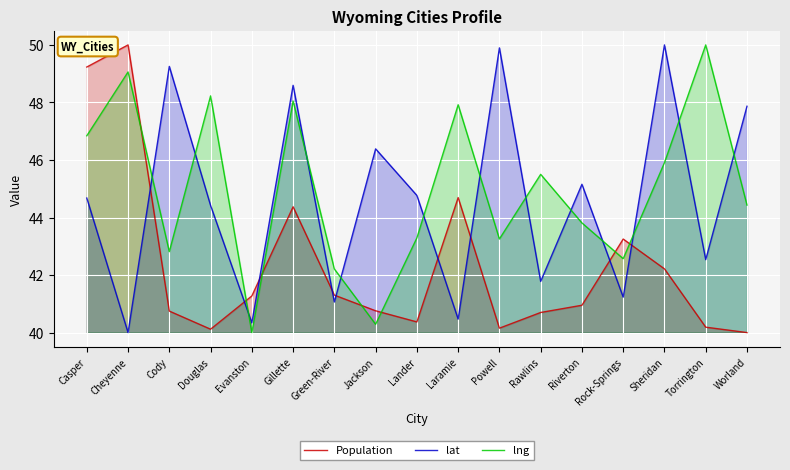

Reading left to right, list all the values displayed in this chart.

Population: 49.2	50.0	40.7	40.1	41.3	44.4	41.3	40.8	40.4	44.7	40.2	40.7	40.9	43.3	42.2	40.2	40.0
lat: 44.7	40.0	49.3	44.4	40.3	48.6	41.1	46.4	44.8	40.5	49.9	41.8	45.2	41.2	50.0	42.5	47.9
lng: 46.8	49.1	42.8	48.2	40.0	48.0	42.2	40.3	43.3	47.9	43.3	45.5	43.8	42.6	45.9	50.0	44.4